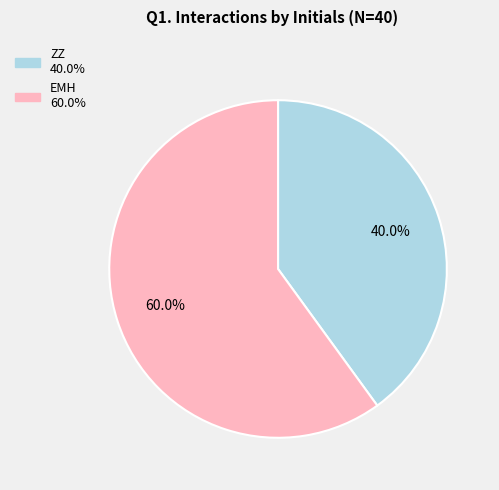

Which slice is the smallest?

ZZ